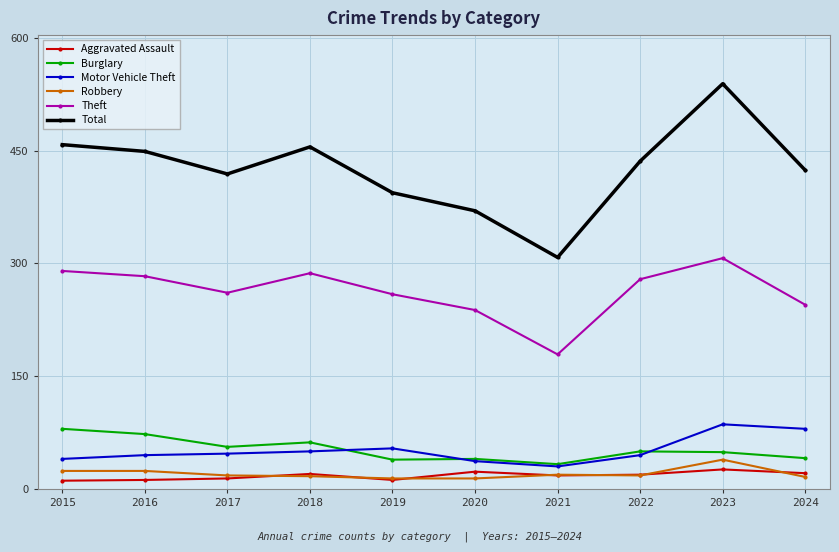

Is it true that Burglary equals 54 at 2021?

False